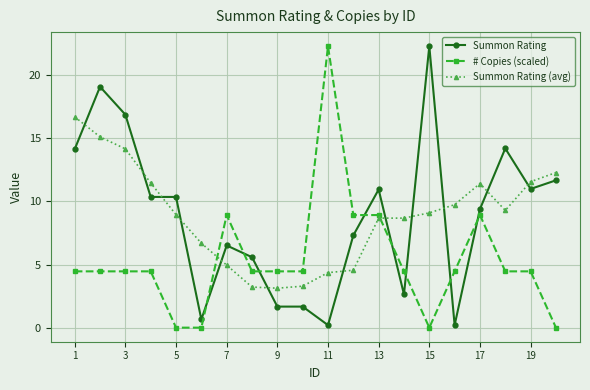

What is the value of the Summon Rating point at the 14th from the left?

2.6